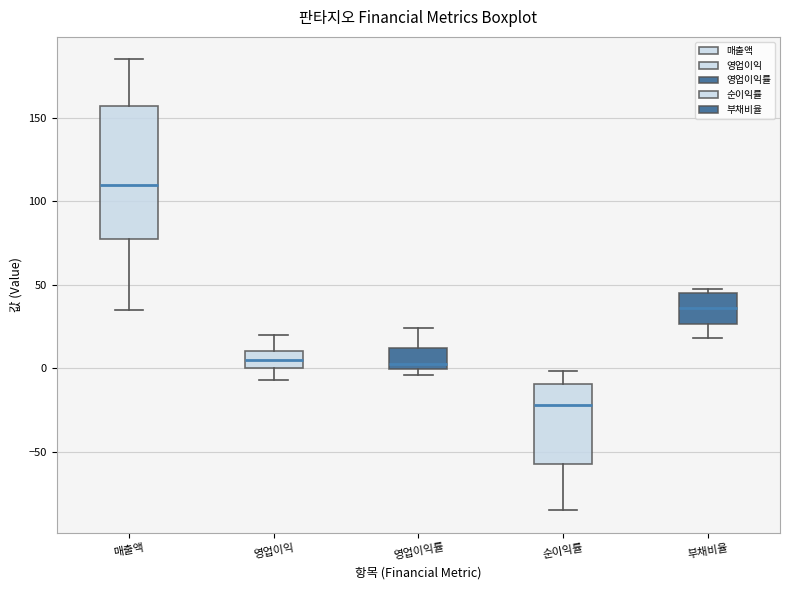

Reading left to right, transcribe this box plot: for each box, give where its median line is, the range the box spans, and where its two whiskers end, as read against the y-axis. The values are not printed on the chart, so give them approximately, as read against the axis.

매출액: median 110, box 75 to 155, whiskers 35 to 185
영업이익: median 5, box 0 to 10, whiskers -5 to 20
영업이익률: median 5, box 0 to 10, whiskers -5 to 25
순이익률: median -20, box -55 to -10, whiskers -85 to 0
부채비율: median 35, box 25 to 45, whiskers 20 to 50